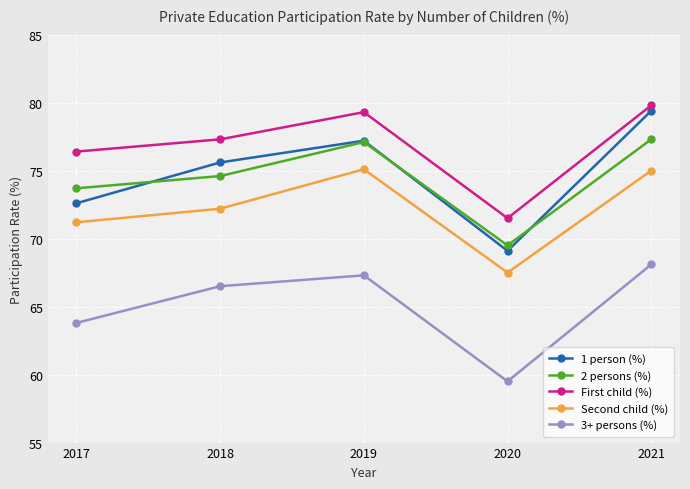

What value does the Second child (%) series have at 2018?

72.2